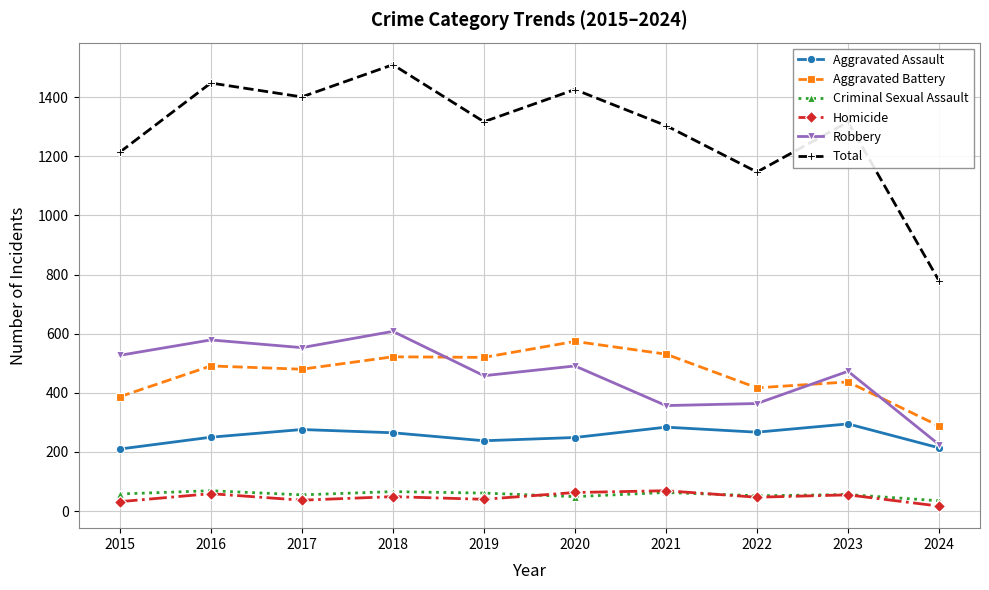

What are all the series names shown in the legend?

Aggravated Assault, Aggravated Battery, Criminal Sexual Assault, Homicide, Robbery, Total